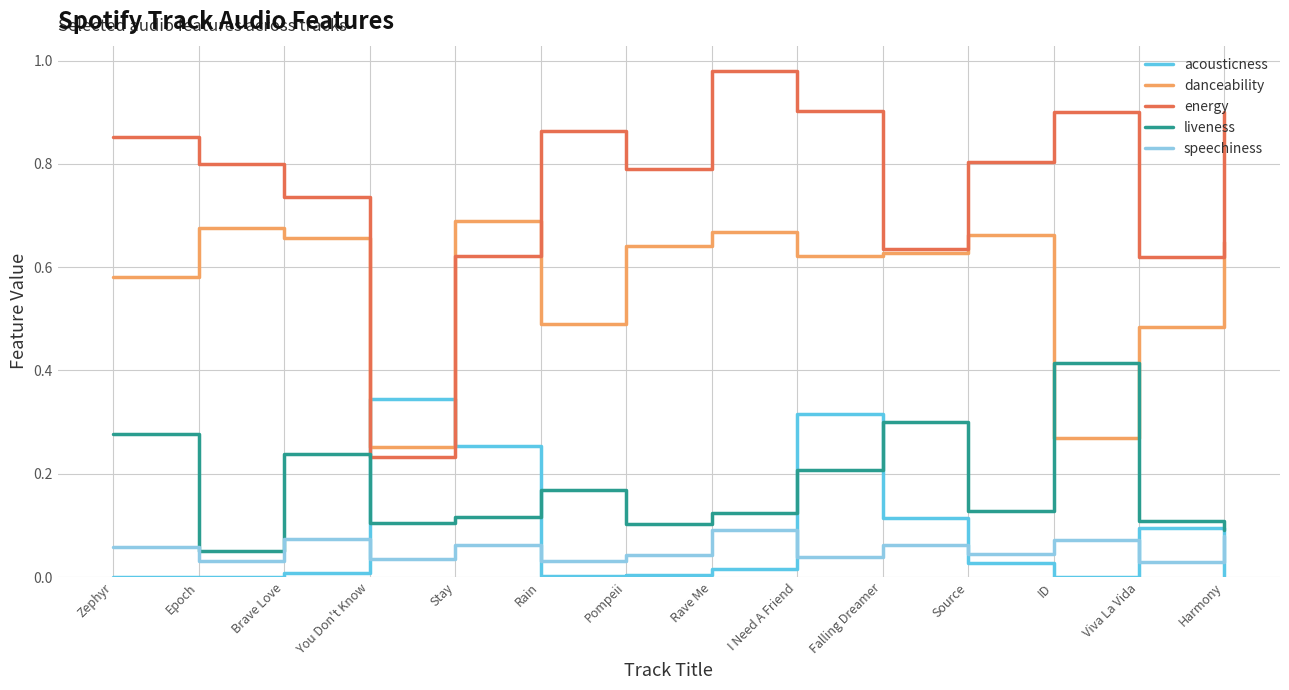

What is the sum of the energy values at Pompeii and I Need A Friend?

1.7